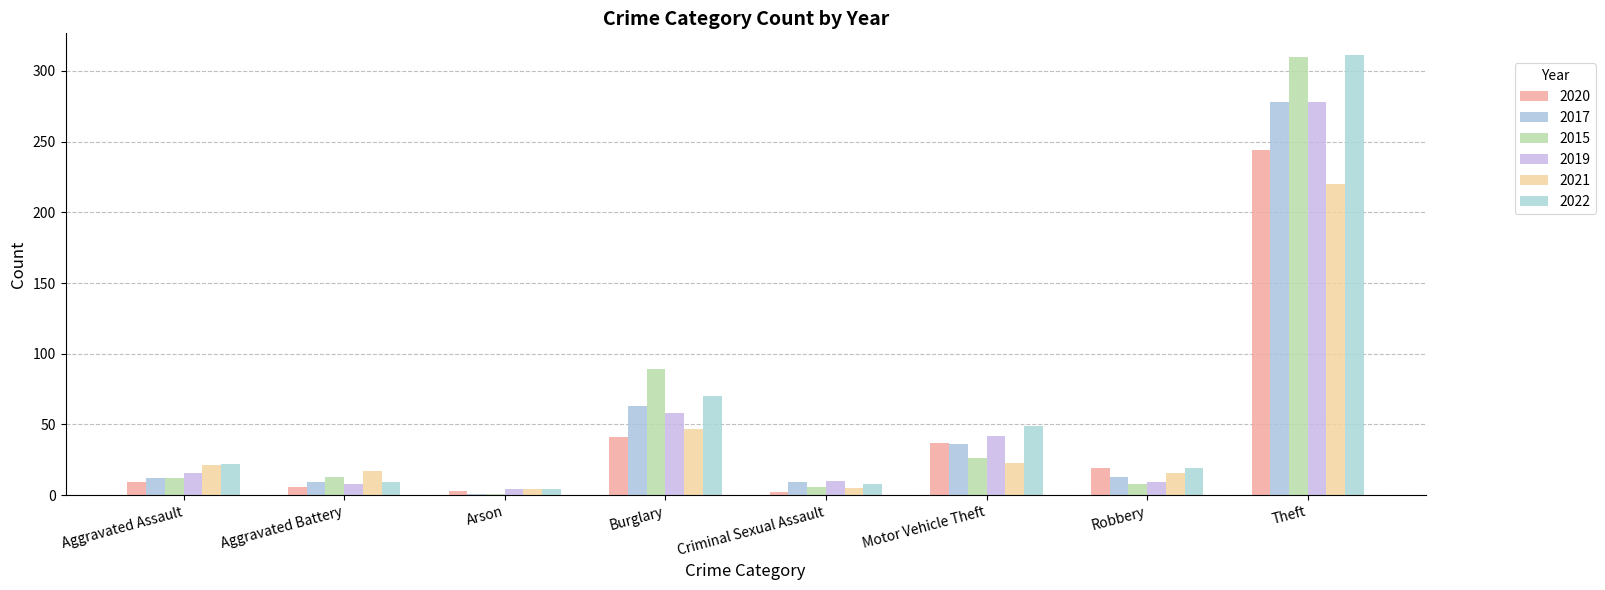

How many distinct data groups are displayed?

6